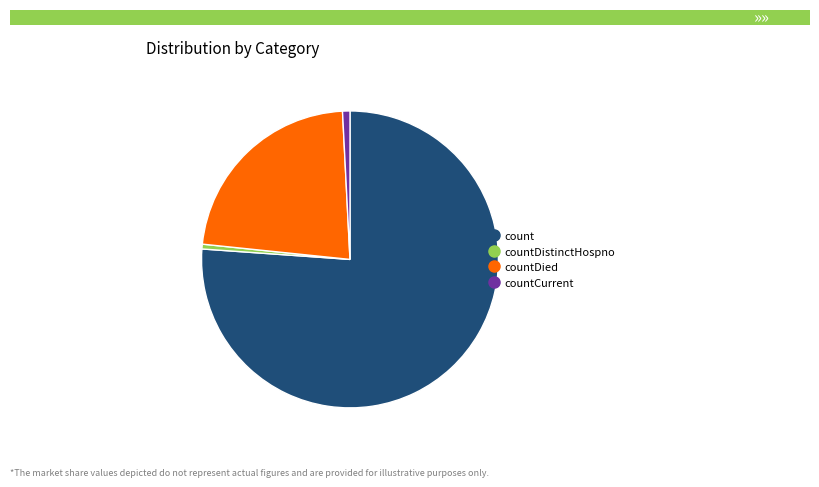

Is there a majority slice in this chart?

Yes